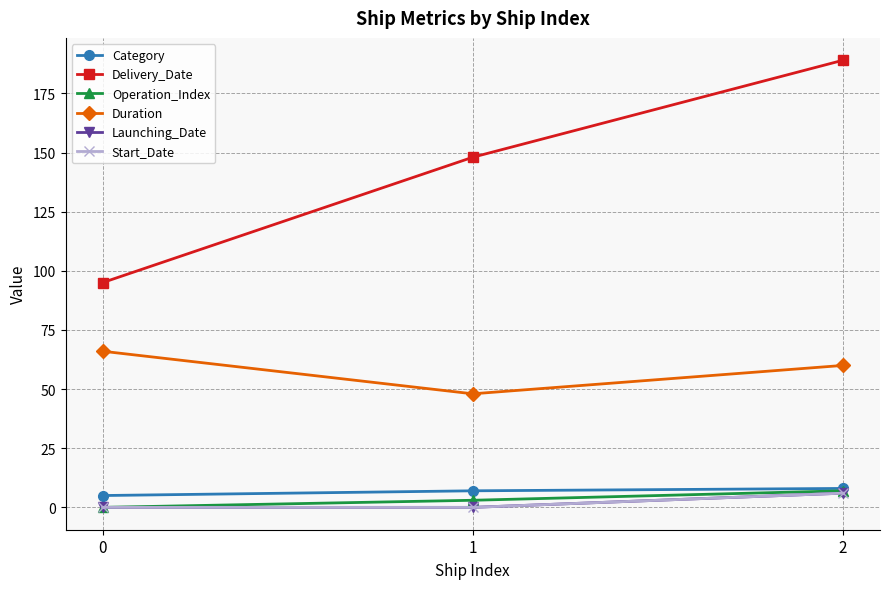

Rank the series at 2 from lowest to highest value.

Launching_Date, Start_Date, Operation_Index, Category, Duration, Delivery_Date